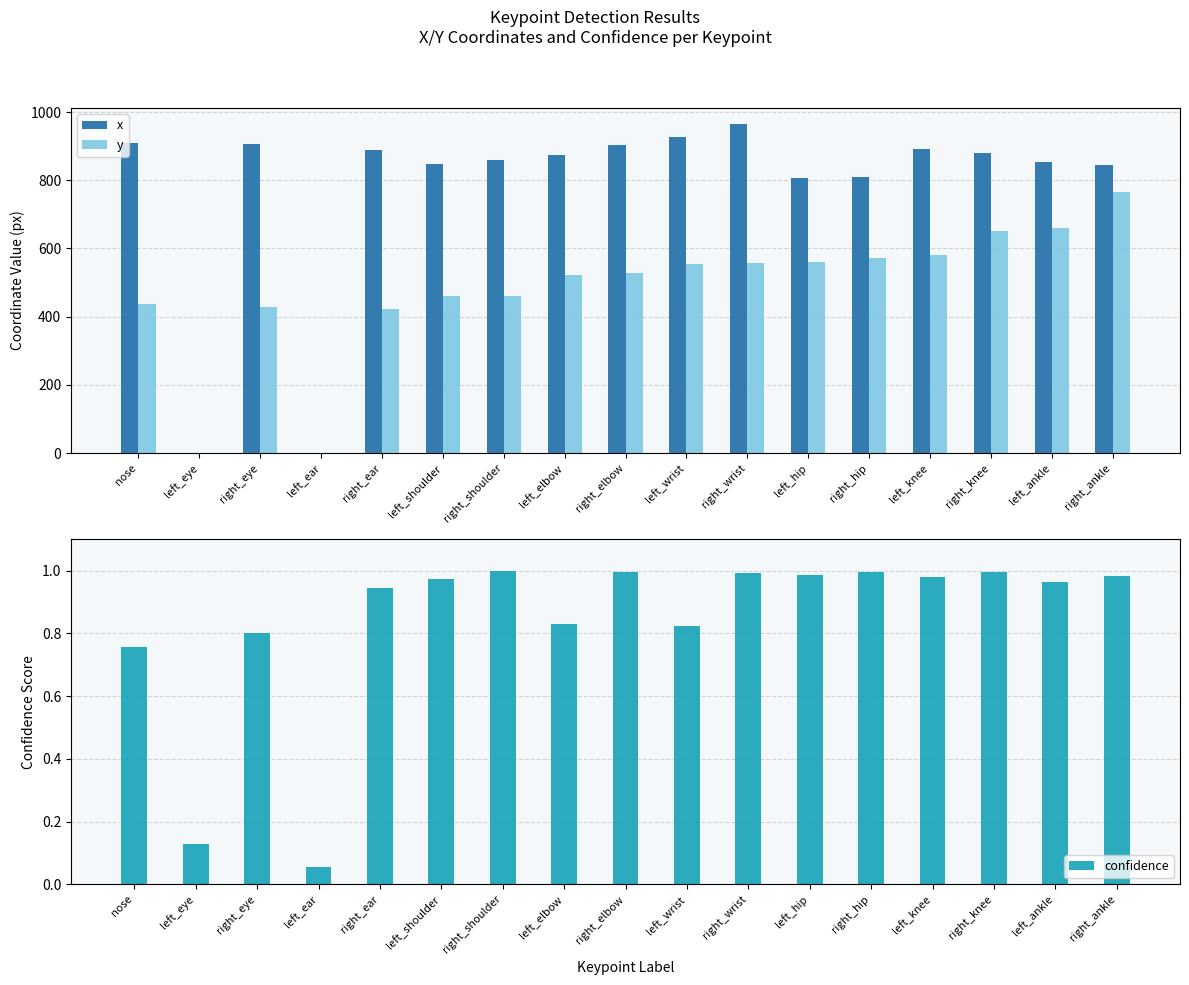

What is the average value of the y series?

479.8